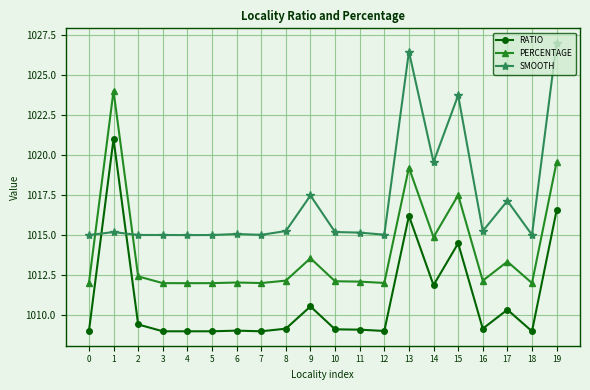

What is the average value of the PERCENTAGE series?

1014.0